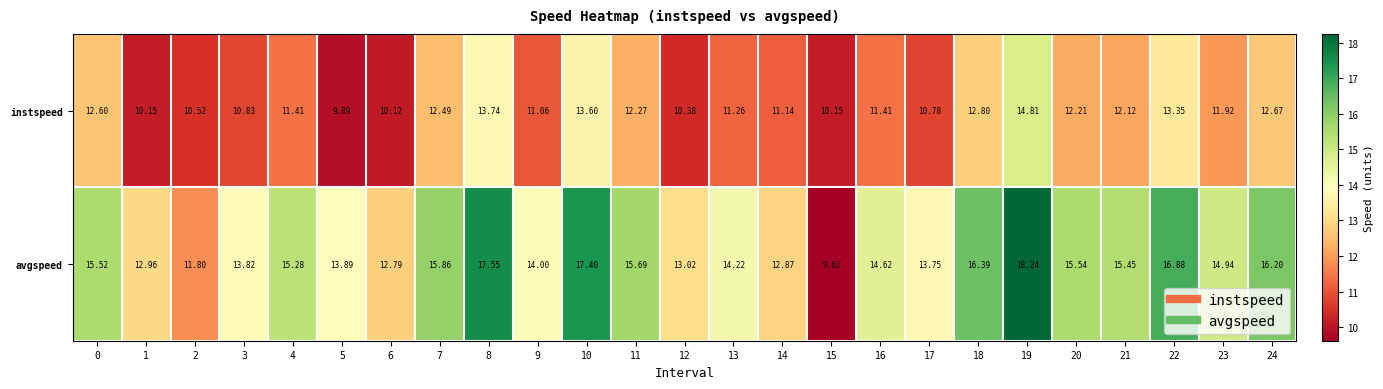

List the series in order of their overall mean, highest first.

avgspeed, instspeed